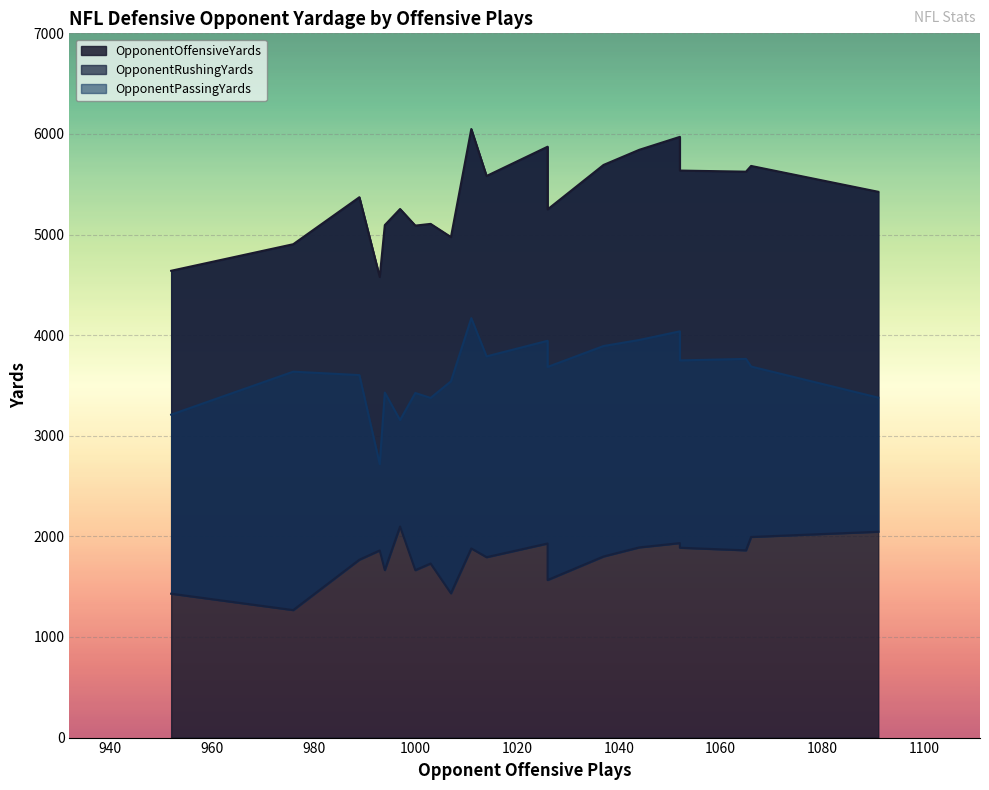

True or false: OpponentOffensiveYards and OpponentPassingYards intersect in this chart.

False